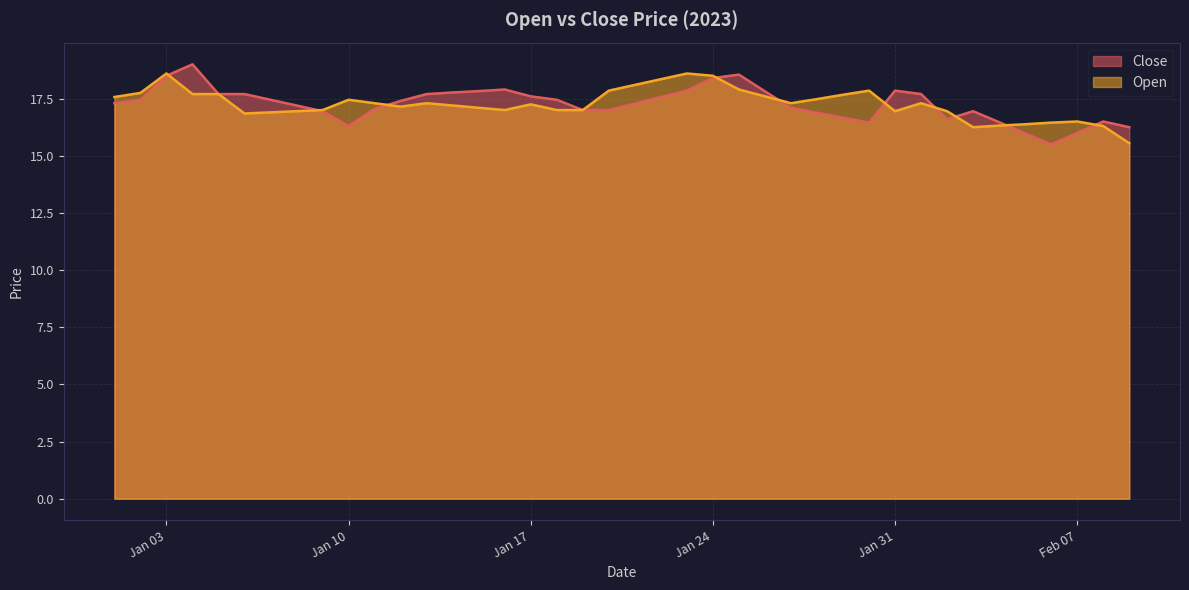

Which series has the widest spread of values?

Close